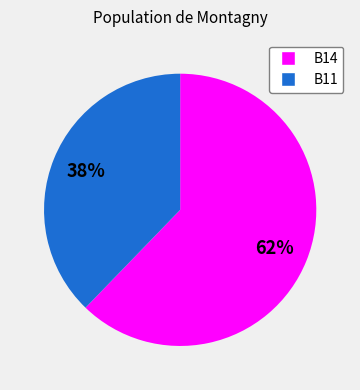

To the nearest percent, what is the average slice percentage?

50%